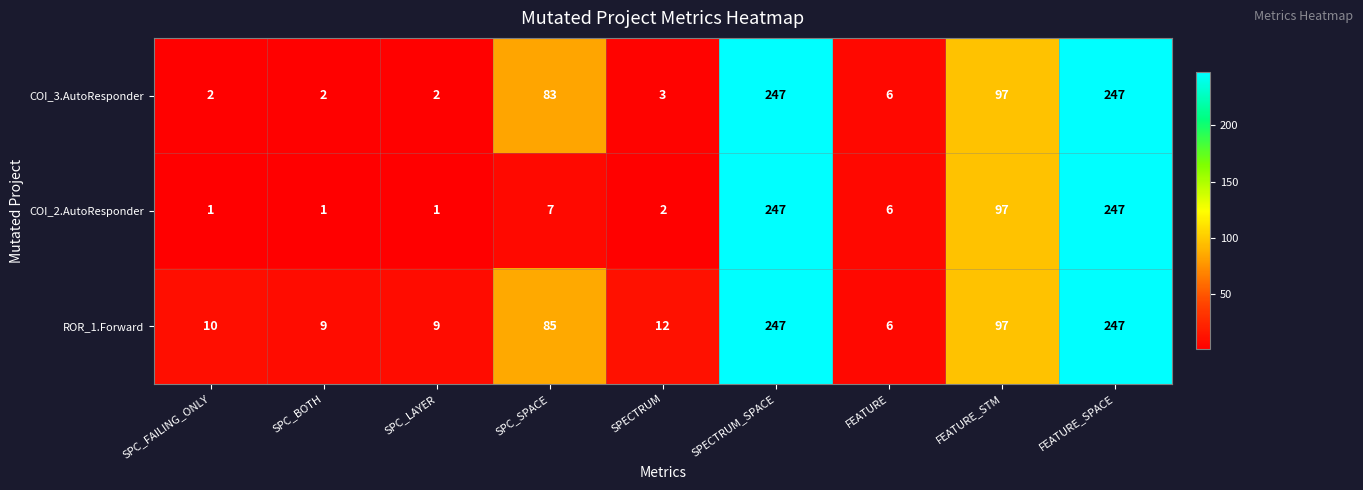

What is the highest value of the COI_3.AutoResponder series?

247